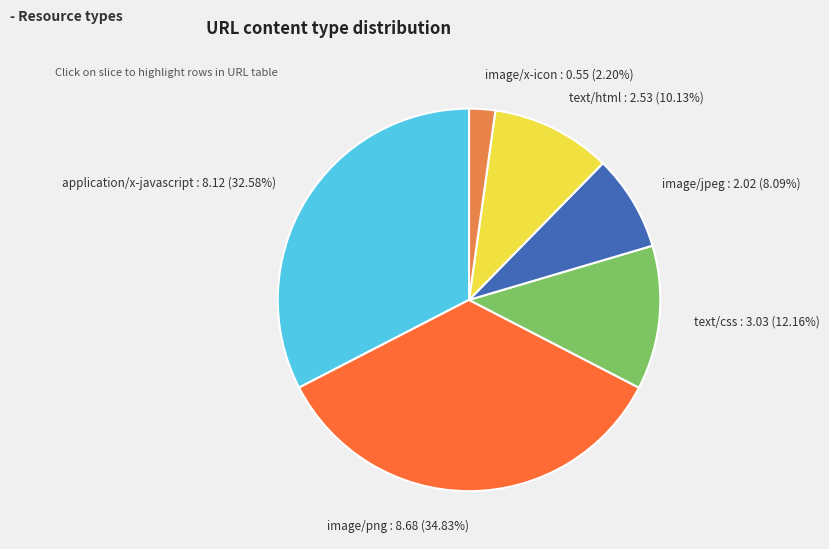

Rank the categories by value from highest to lowest.

image/png, application/x-javascript, text/css, text/html, image/jpeg, image/x-icon